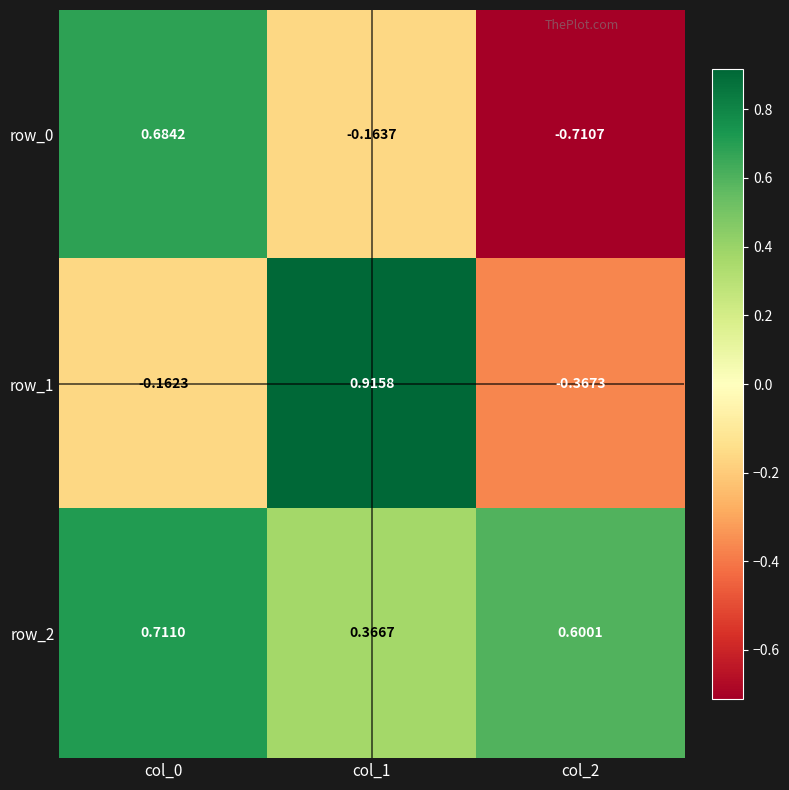

Which category has the highest value across all series?

col_1